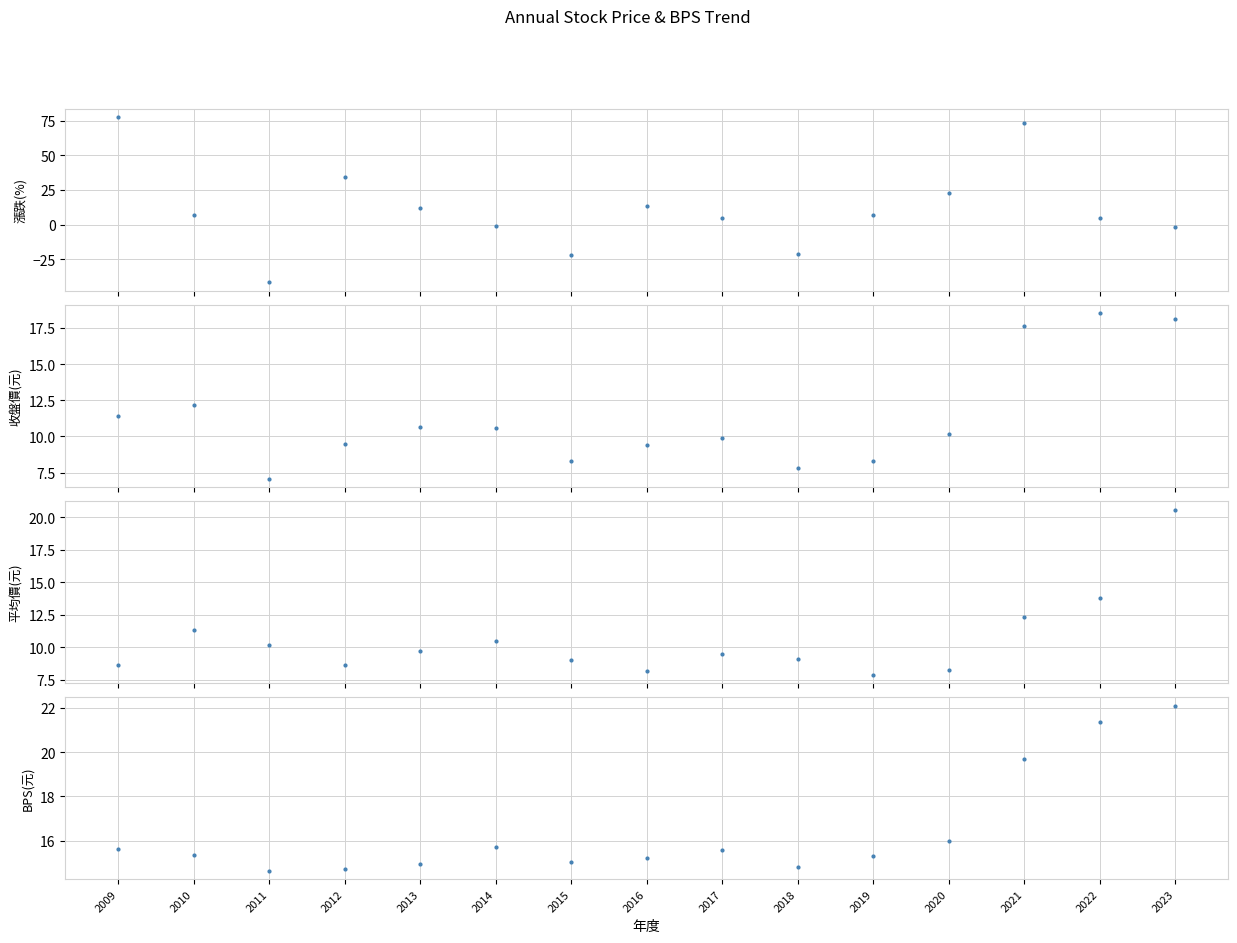

What is the maximum value shown in the chart?

77.3